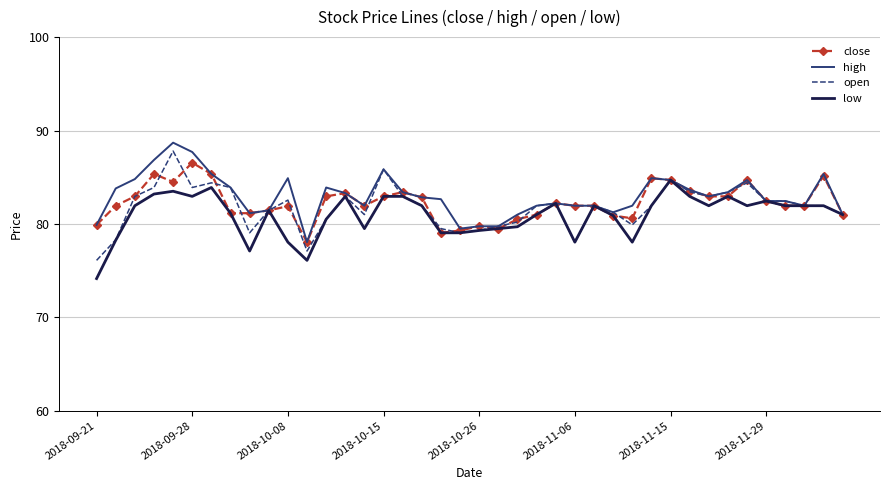

What is the difference between the second highest and second lowest values in the low series?

7.8